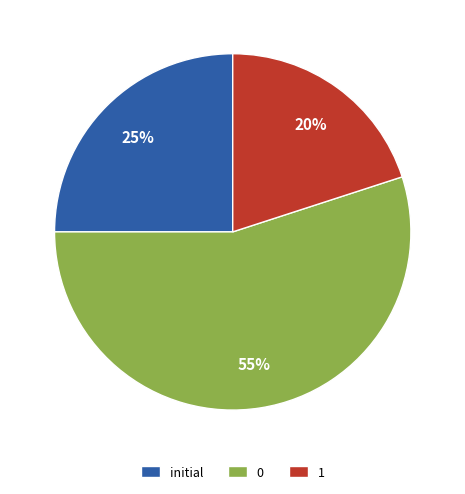

What is the smallest slice in the pie chart?

1